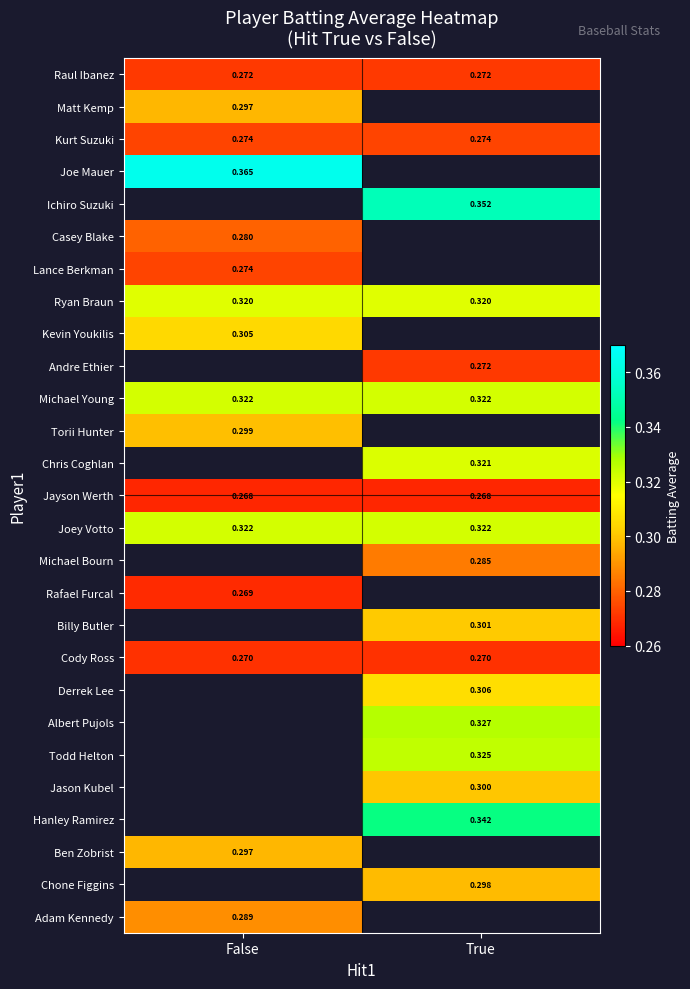

Is the value of Chone Figgins at True greater than the value of Ryan Braun at False?

No